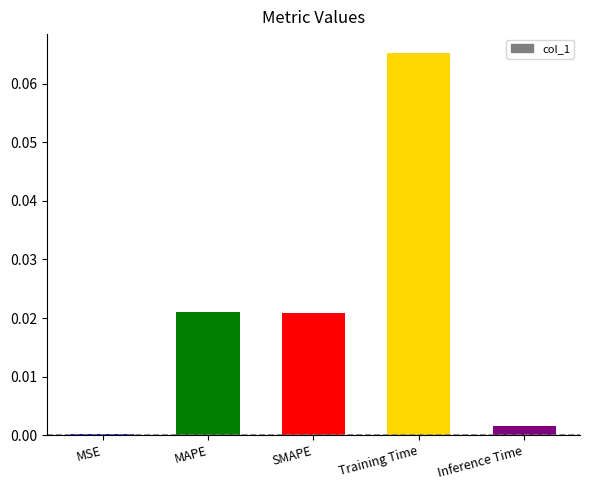

Are the bars horizontal?

No